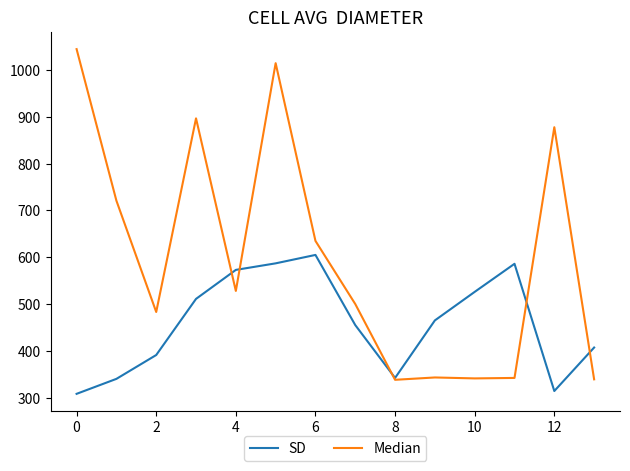

Rank the series by their average value, from lowest to highest.

SD, Median